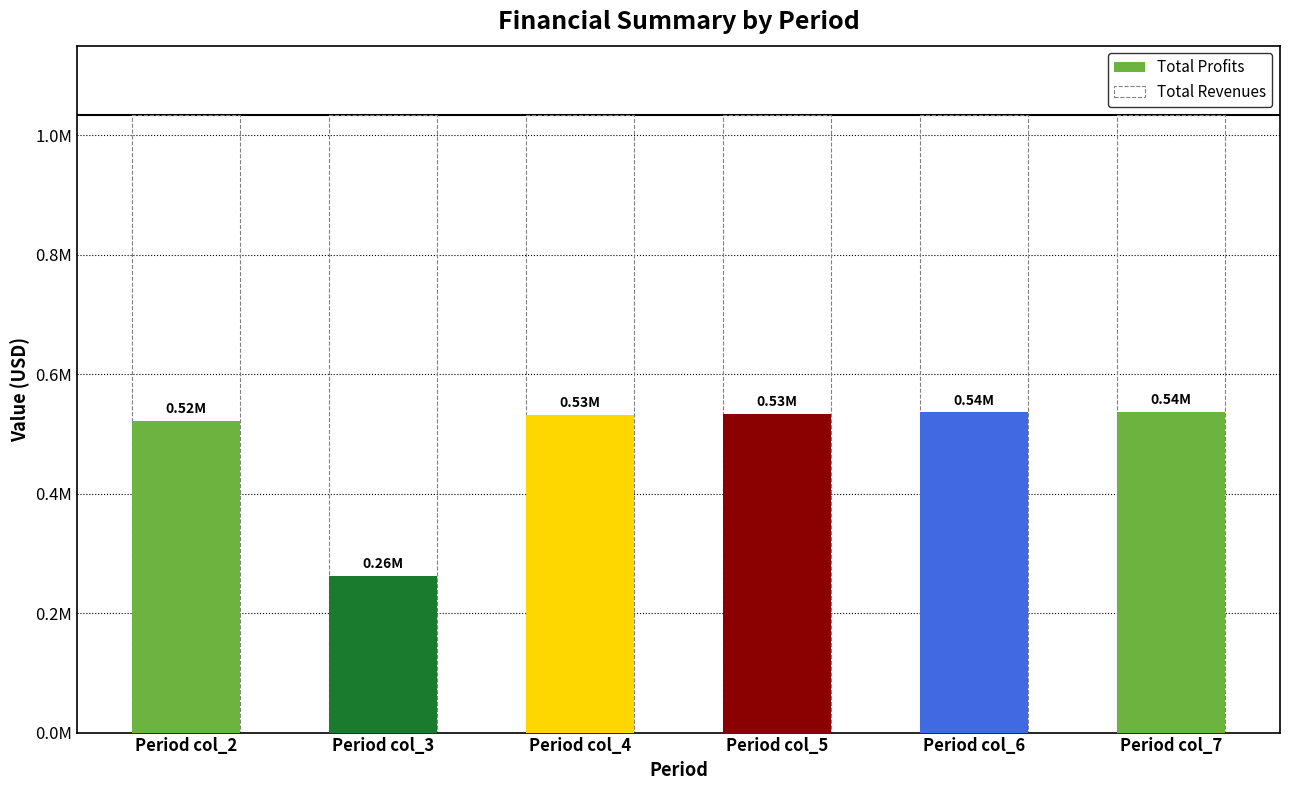

At which label does Total Profits first exceed 534122?

Period col_5